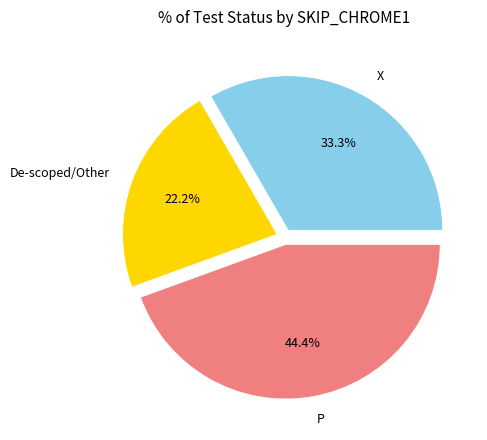

What percentage is the X slice, to the nearest percent?

33%